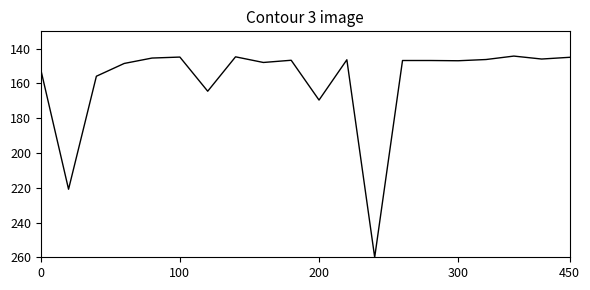

What is the minimum value shown in the chart?

144.2